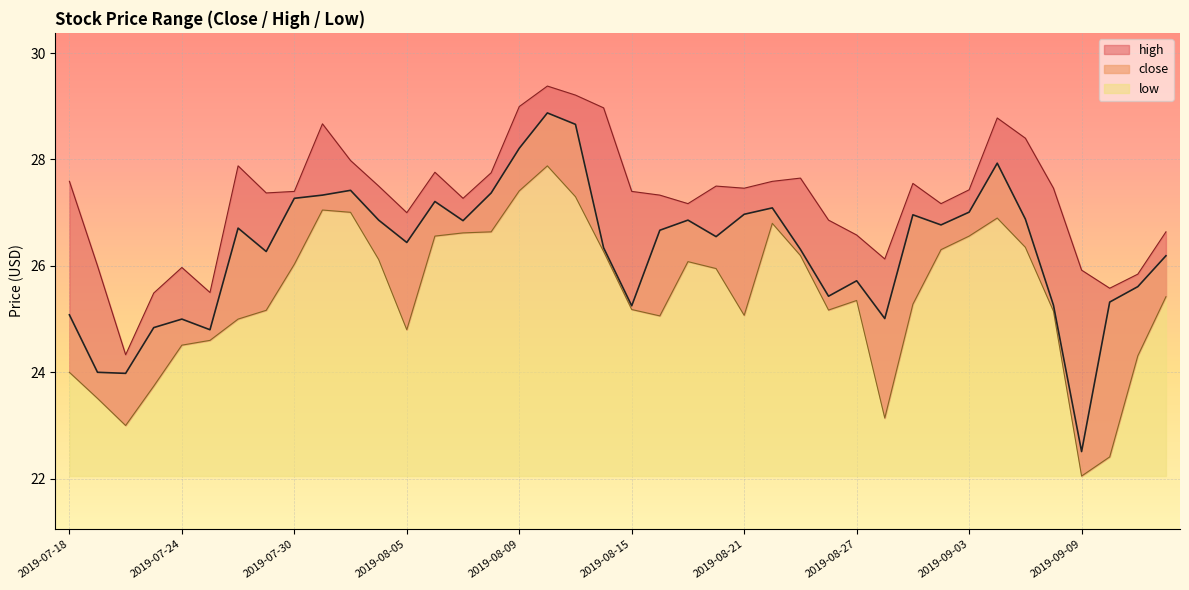

True or false: close and high cross at least once.

False